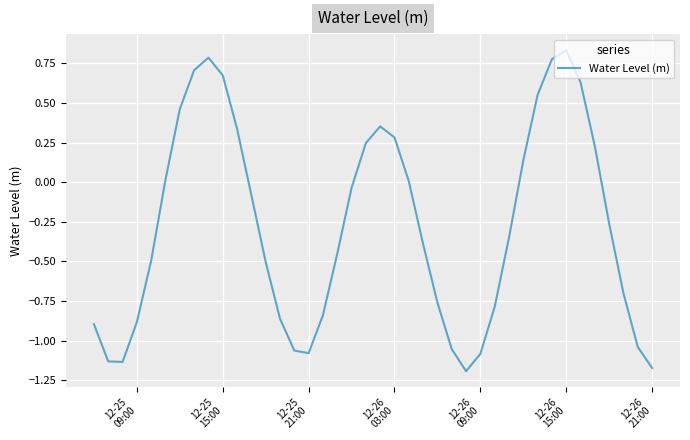

What is the difference between the maximum and minimum values?

2.0